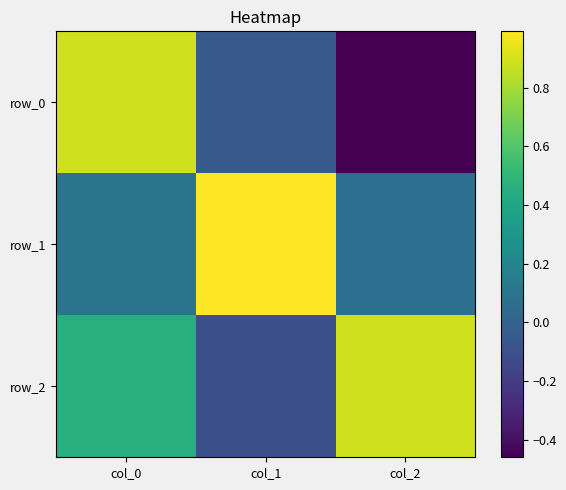

Which series has the largest range (max minus min)?

row_0